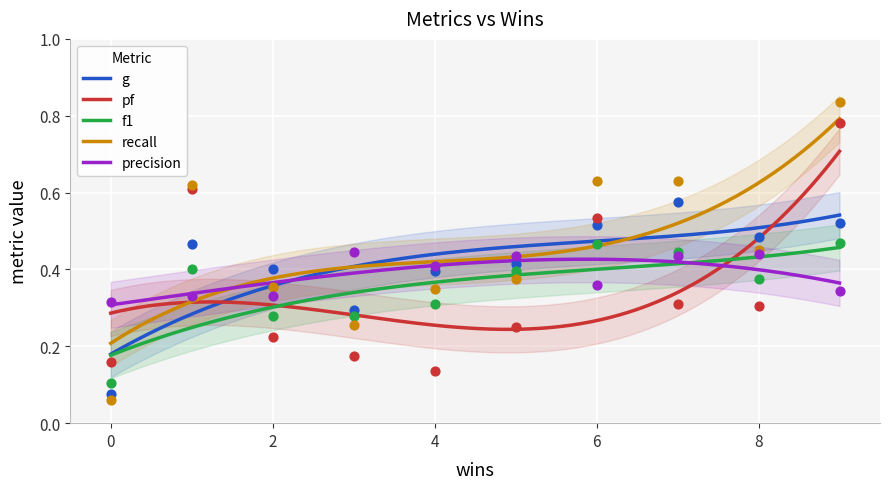

At how many categories does at least one series exceed 0?

10